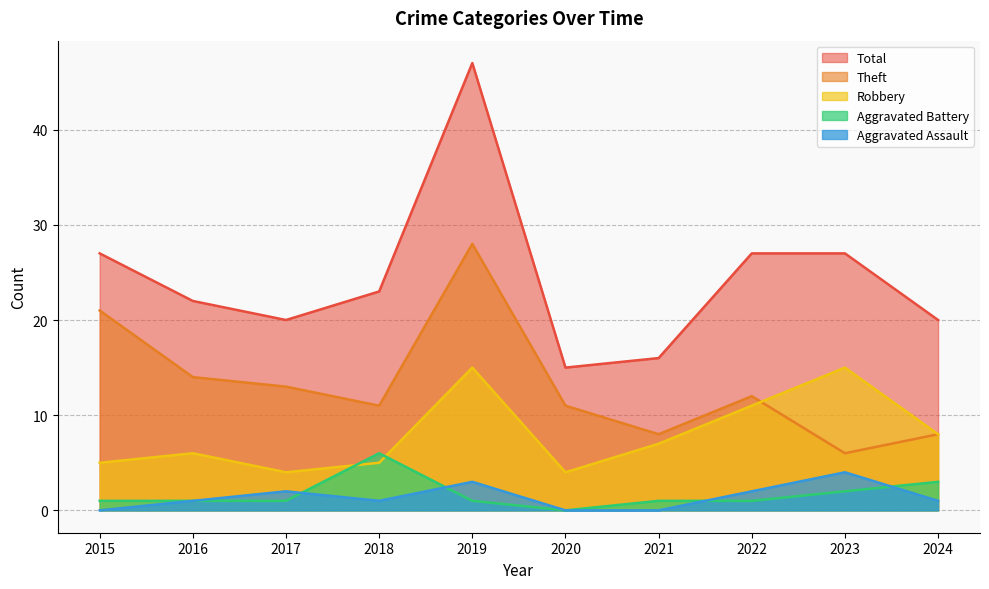

What is the difference between the second highest and second lowest values in the Total series?

11